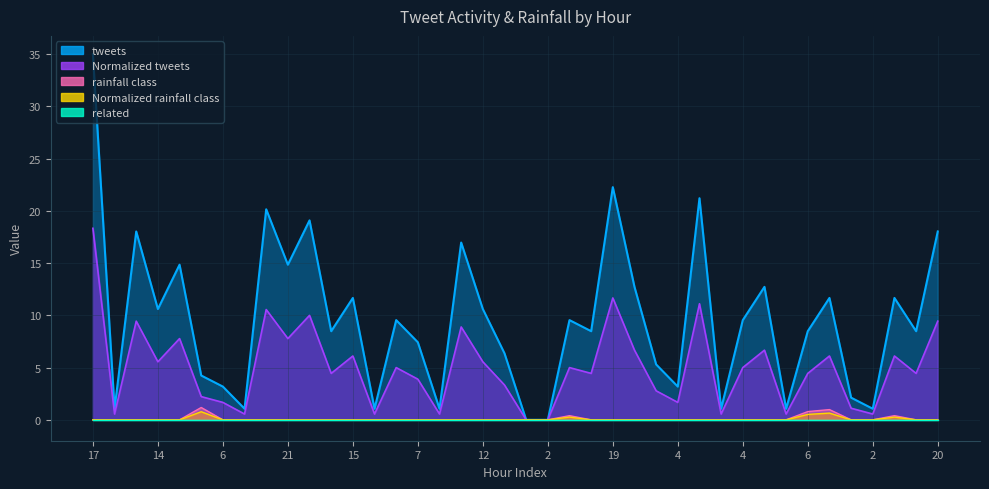

Where is Normalized rainfall class nearest to the value 0?

17